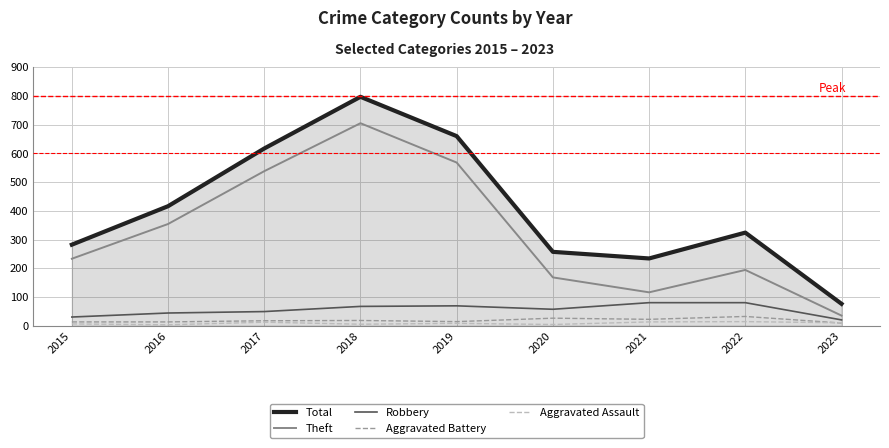

Which series changed the most between 2016 and 2022?

Theft